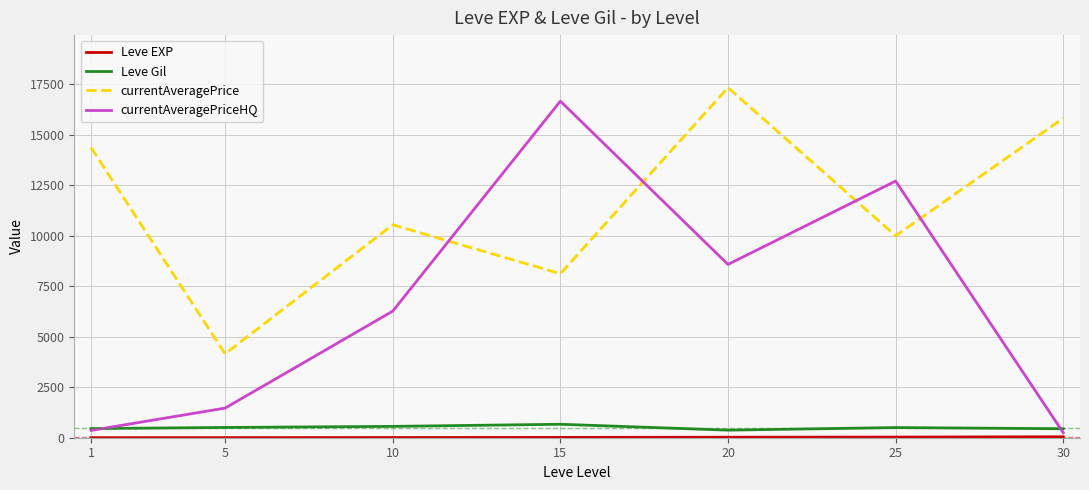

What is the sum of the currentAveragePriceHQ values at 30 and 15?

16916.3